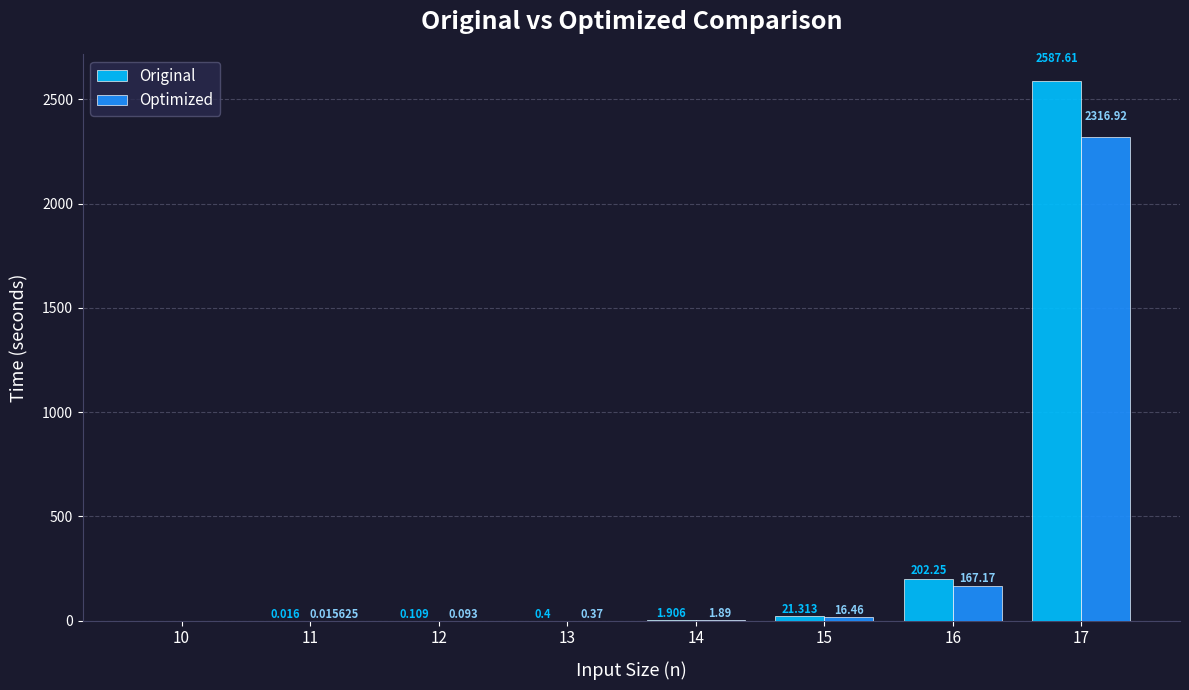

Between 16 and 17, which series saw the biggest shift?

Original